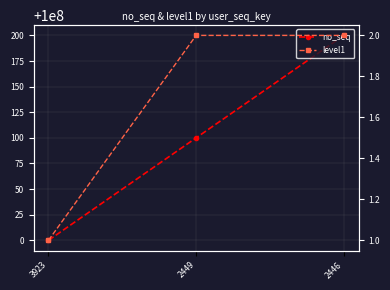

Reading right to left, what are all the values shown in this chart?

no_seq: 2446=100000200	2449=100000100	3923=100000000
level1: 2446=2	2449=2	3923=1